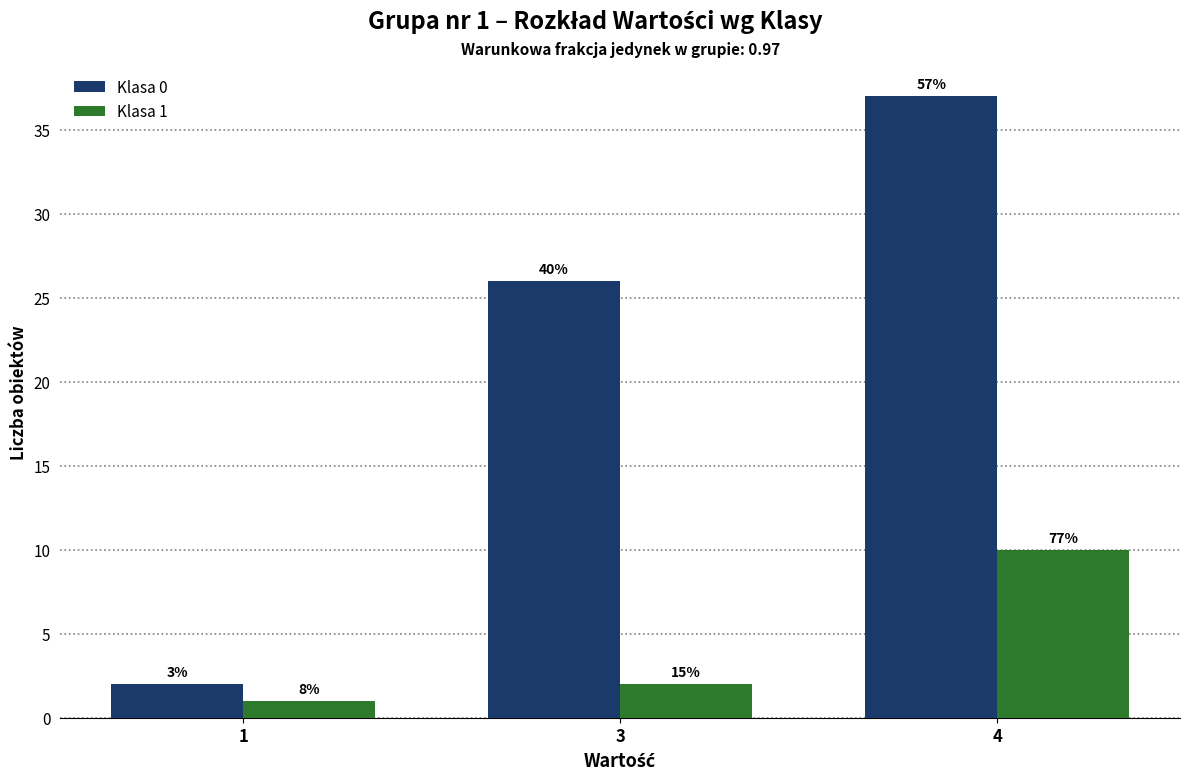

How many bars are there in total?

6